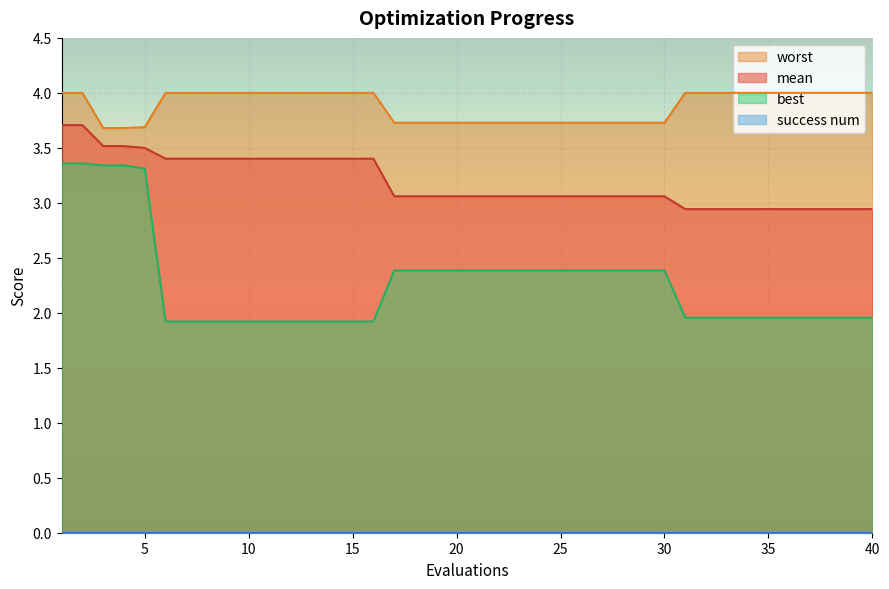

The value of best at 7 is 3.2. True or false?

False